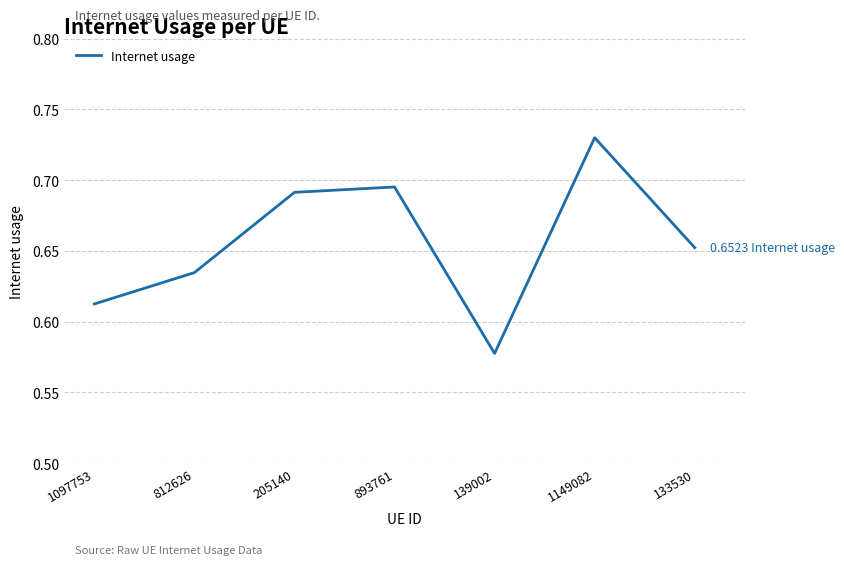

At which category does the data reach its first local valley?

139002